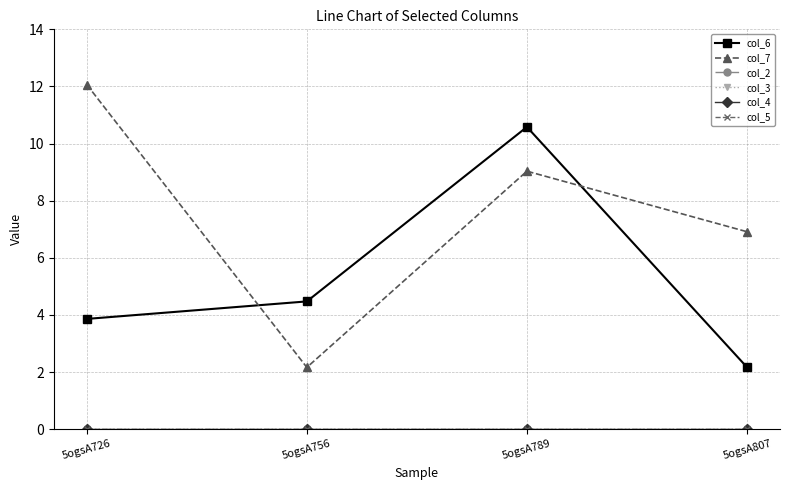

True or false: col_5 and col_7 cross at least once.

False